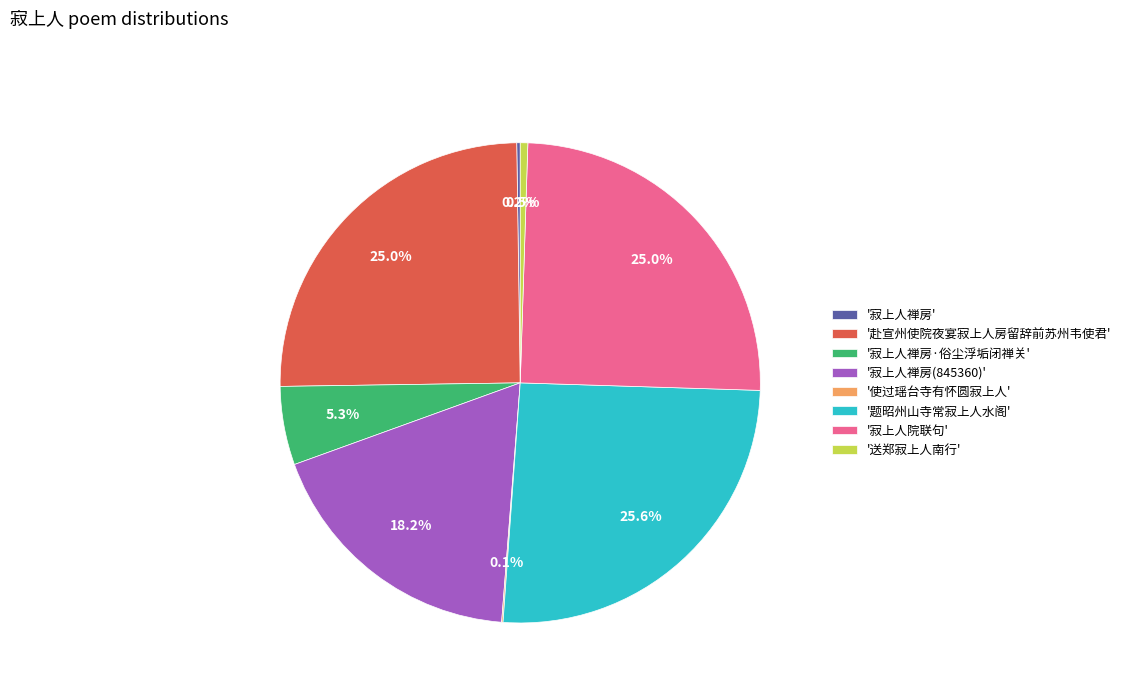

Which slice is the largest?

'题昭州山寺常寂上人水阁'